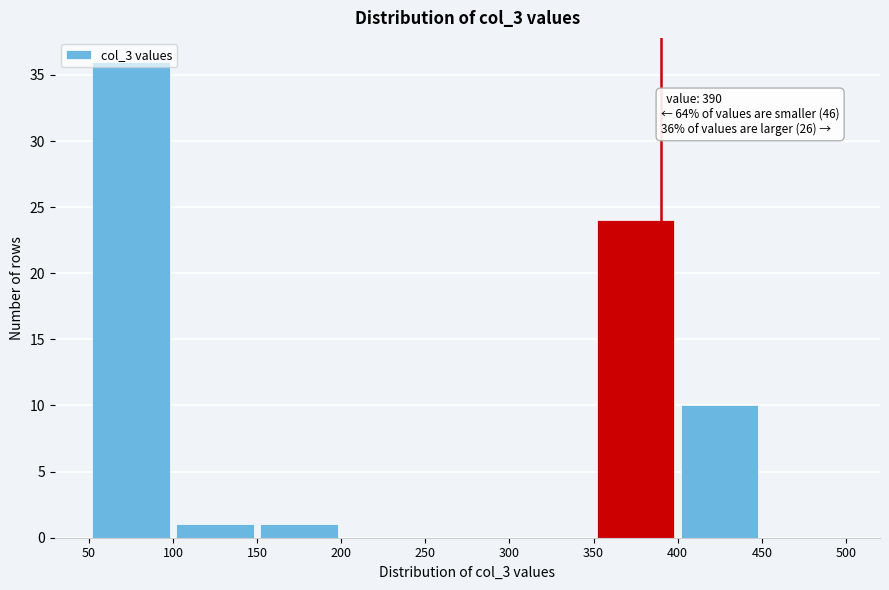

Which range on the x-axis has the tallest bar?

50 to 100